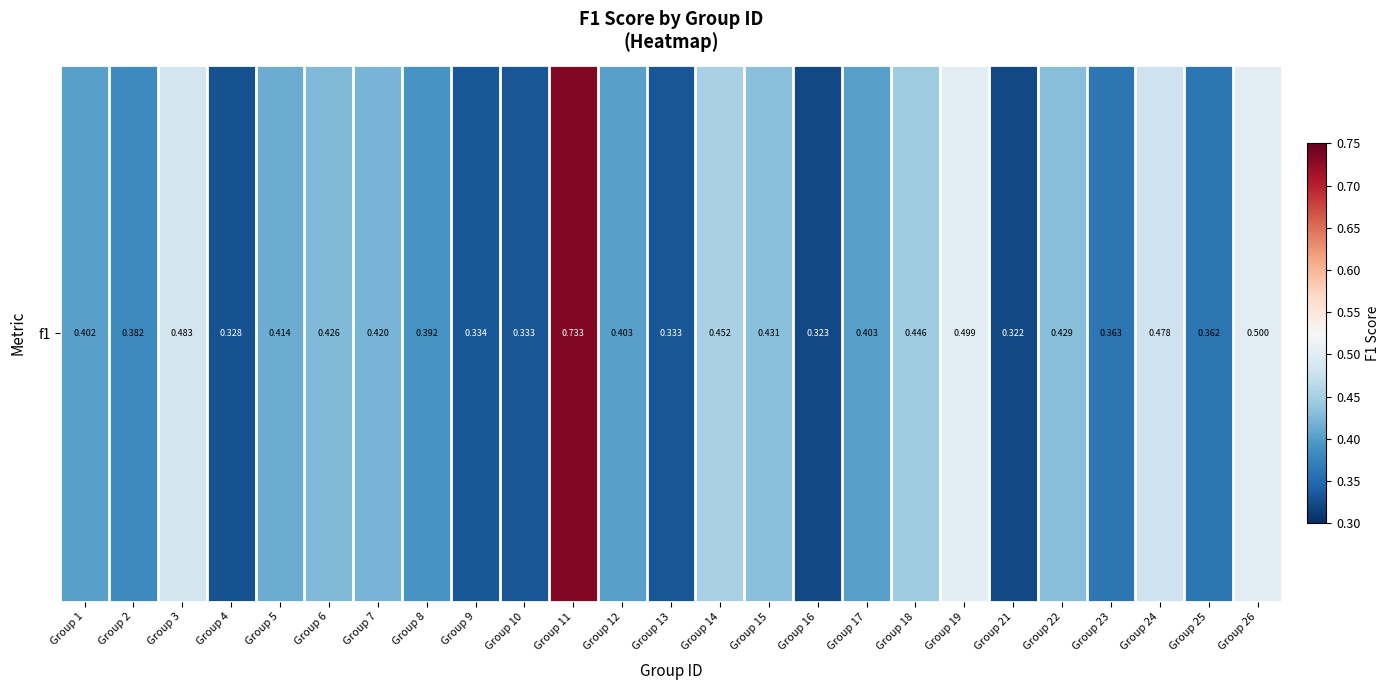

What value does the data have at Group 26?

0.5